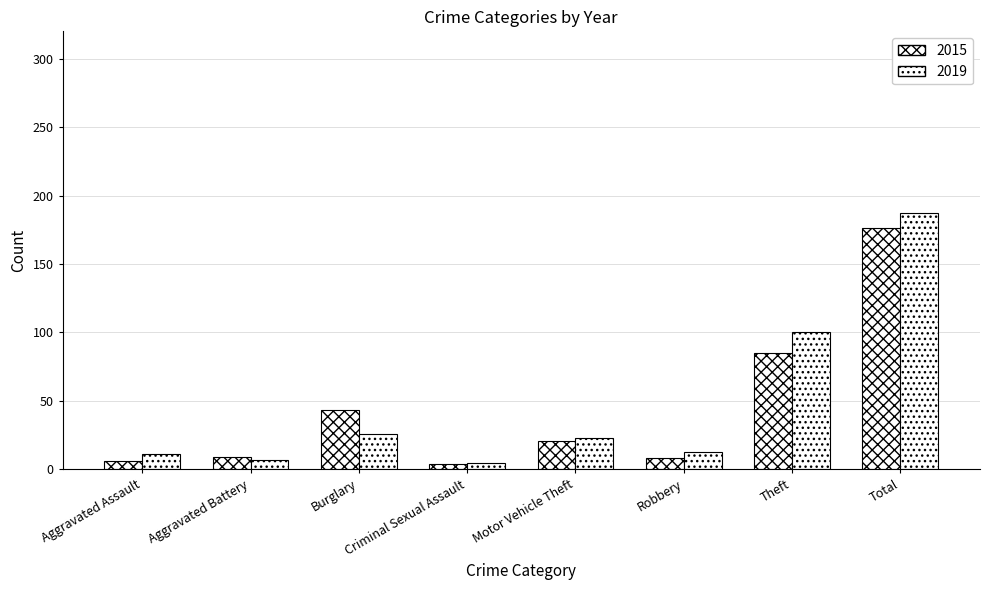

List the series in order of their overall mean, highest first.

2019, 2015